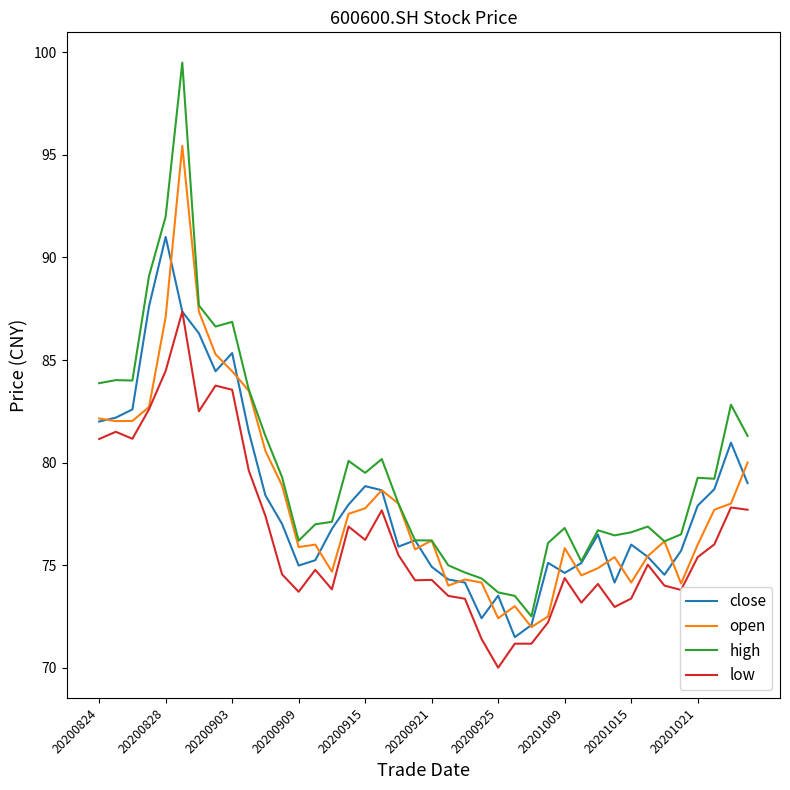

Which series ends up on top after the final intersection of close and open?

open